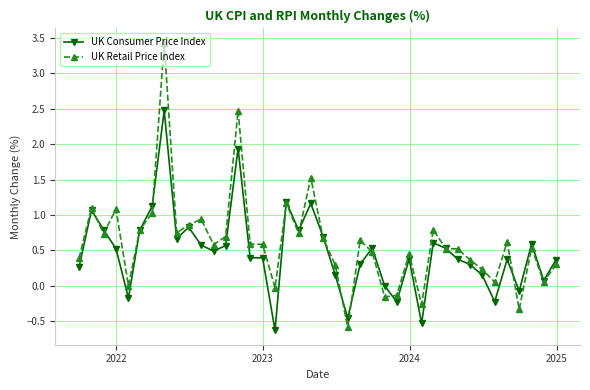

What is the value of the UK Consumer Price Index point at the 19th from the left?

0.8